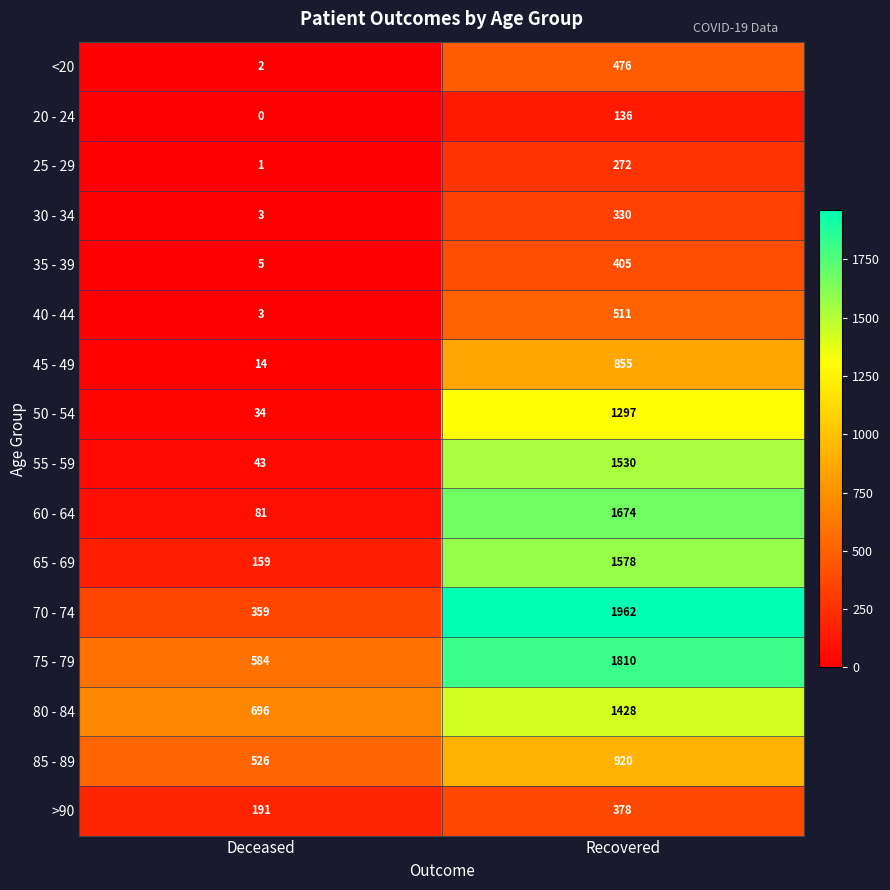

Is the value of 65 - 69 at Recovered greater than the value of 75 - 79 at Recovered?

No